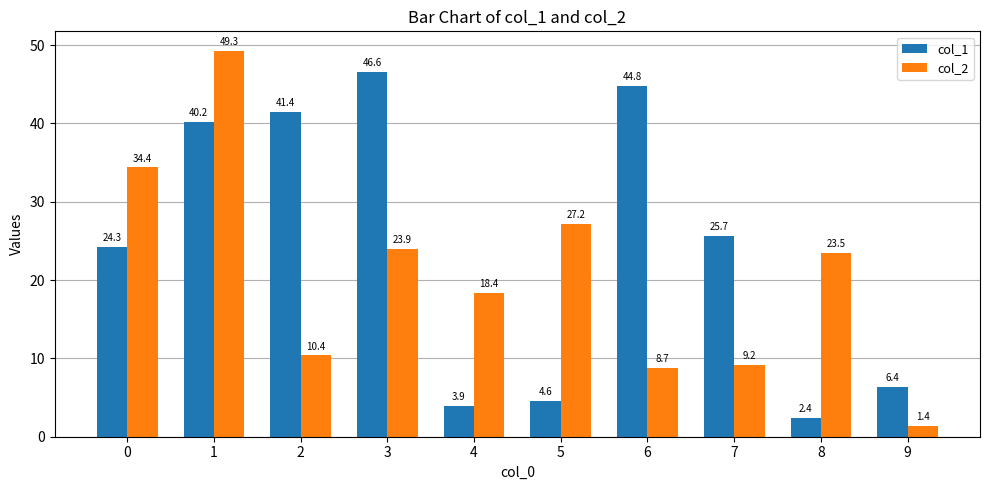

True or false: col_1 has a value of 4.6 at 5.

True